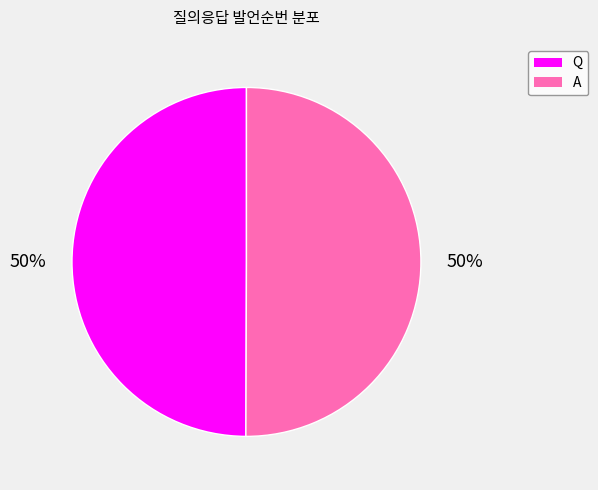

To the nearest percent, what portion does Q represent?

50%